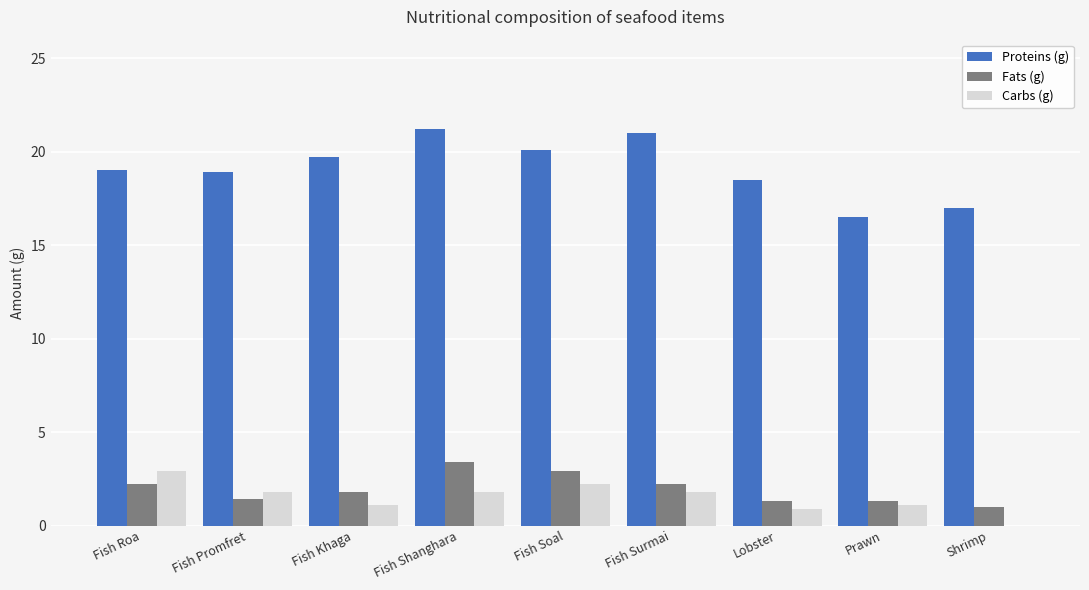

Between Fish Roa and Fish Shanghara, which series saw the biggest shift?

Proteins (g)